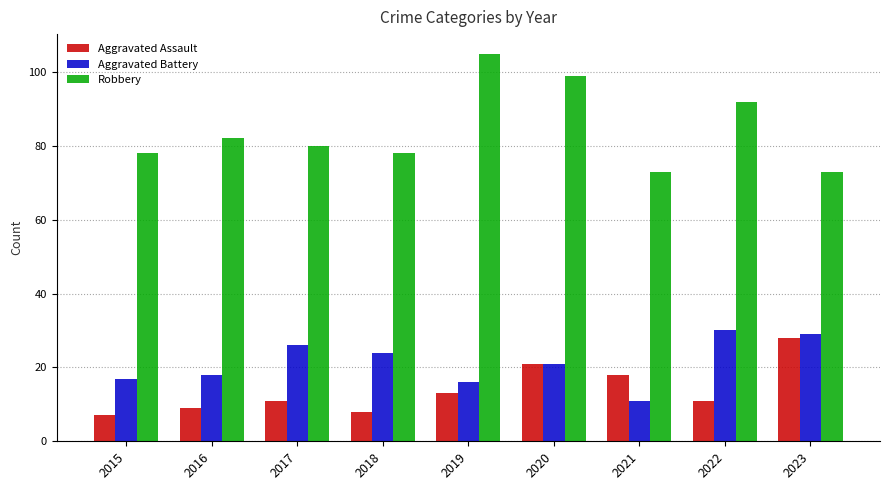

Reading left to right, transcribe all the data shown in this chart.

Aggravated Assault: 2015=7	2016=9	2017=11	2018=8	2019=13	2020=21	2021=18	2022=11	2023=28
Aggravated Battery: 2015=17	2016=18	2017=26	2018=24	2019=16	2020=21	2021=11	2022=30	2023=29
Robbery: 2015=78	2016=82	2017=80	2018=78	2019=105	2020=99	2021=73	2022=92	2023=73